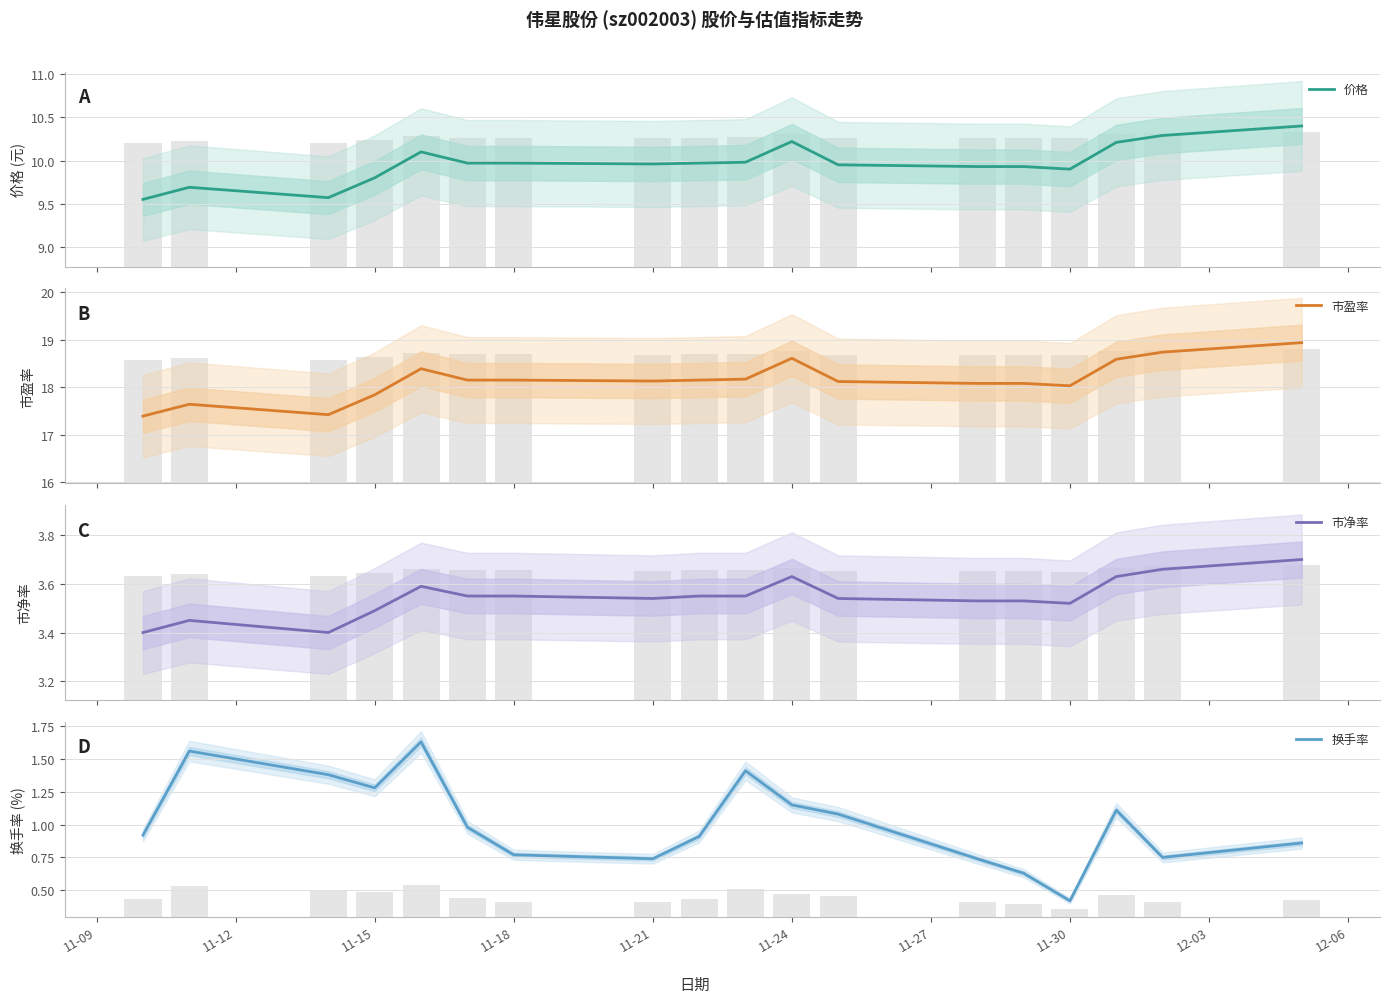

The 换手率 series shows 1.9 at 11-24. True or false?

False